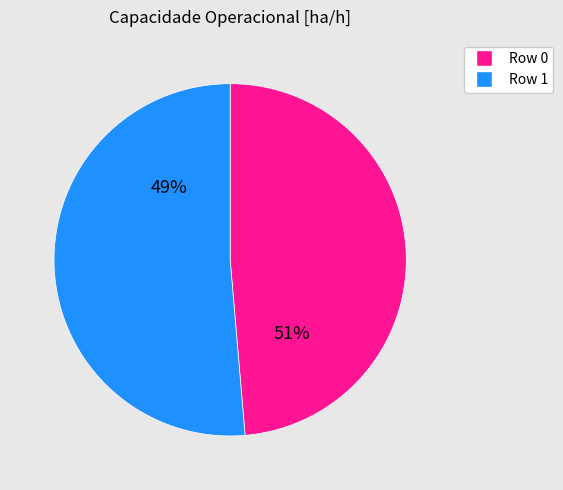

To the nearest percent, what is the combined percentage of Row 0 and Row 1?

100%